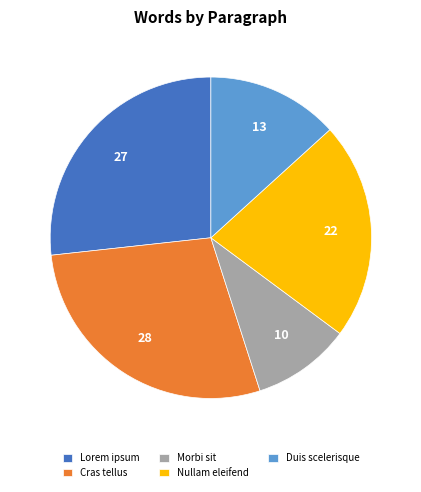

The Nullam eleifend slice represents 22% of the pie. True or false?

True